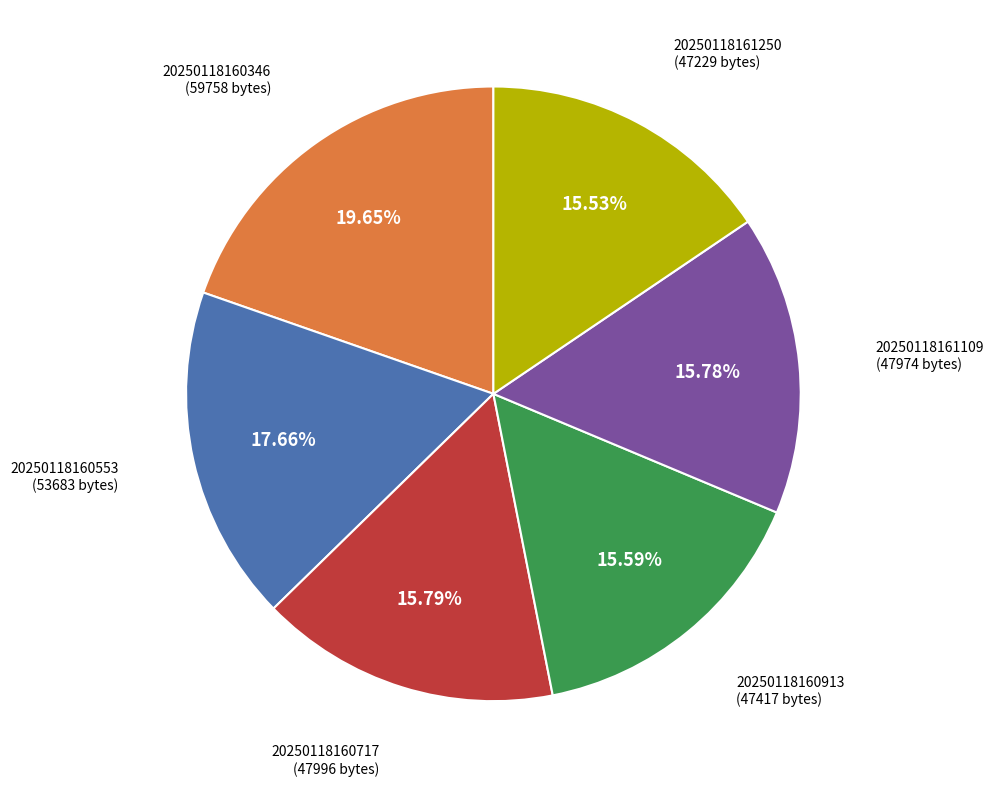

Approximately how many times larger is the value at 20250118160553 compared to 20250118160913?

1.1